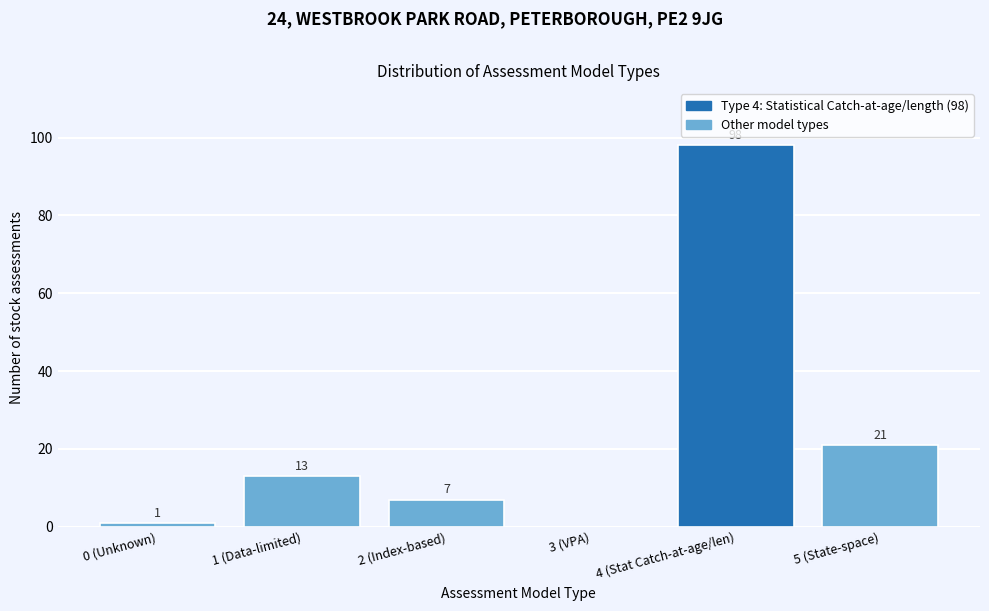

Reading right to left, what are all the values shown in this chart?

5 (State-space)=21	4 (Stat Catch-at-age/len)=98	3 (VPA)=0	2 (Index-based)=7	1 (Data-limited)=13	0 (Unknown)=1